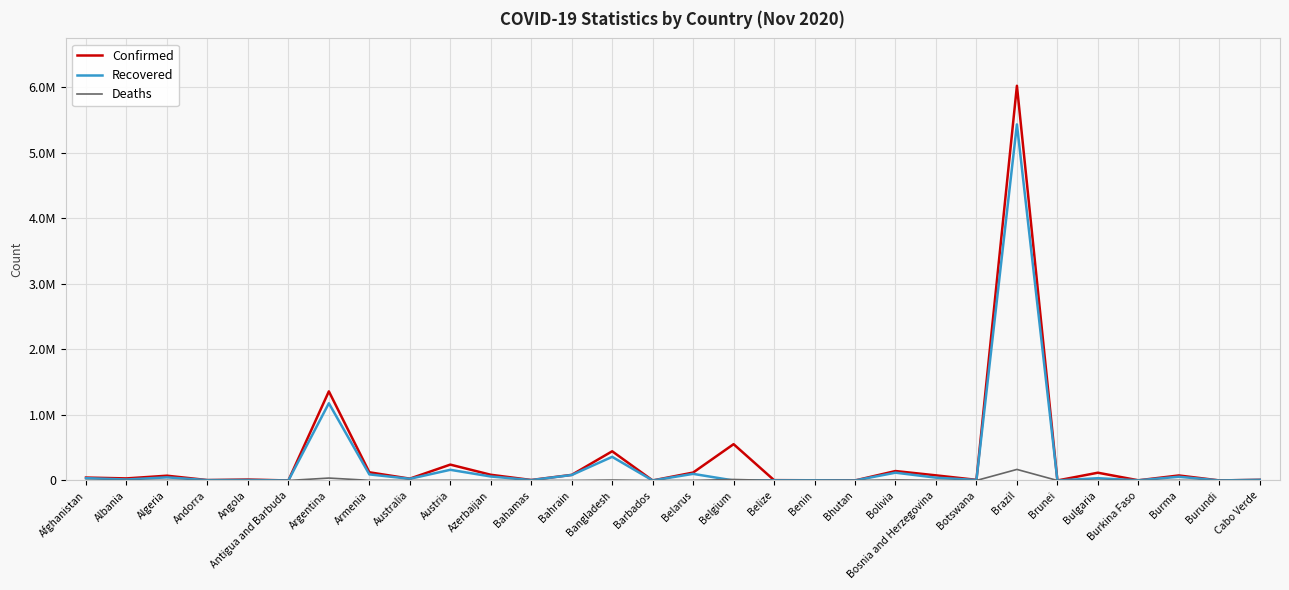

What is the difference between the maximum and minimum values in the Deaths series?

168613